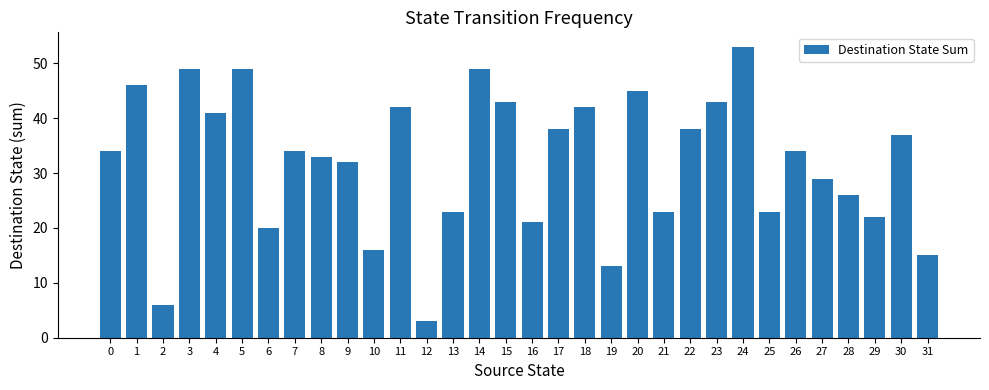

Are the bars grouped side by side (vs. stacked)?

No